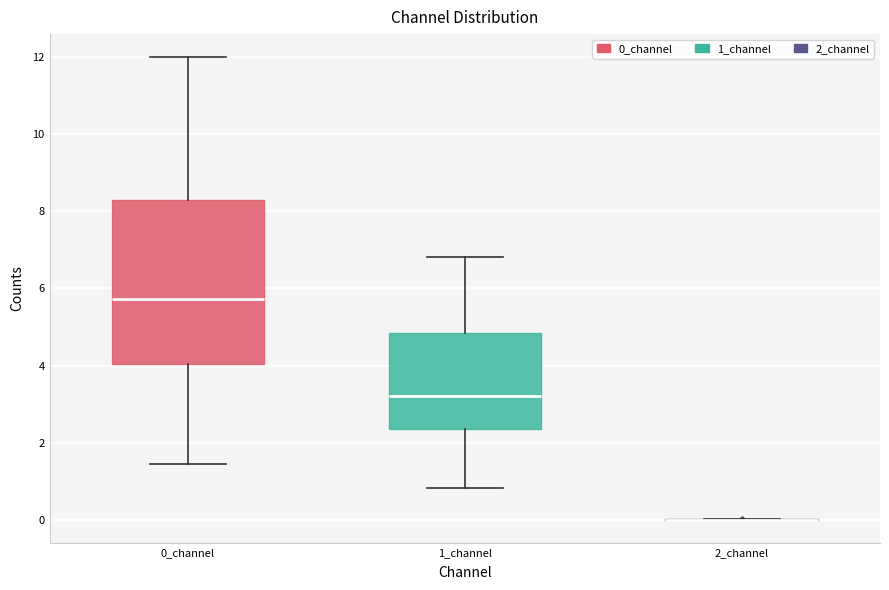

Where does the median line of the box for 1_channel sit on the y-axis? The values are not printed on the chart, so give them approximately, as read against the axis.

3.2